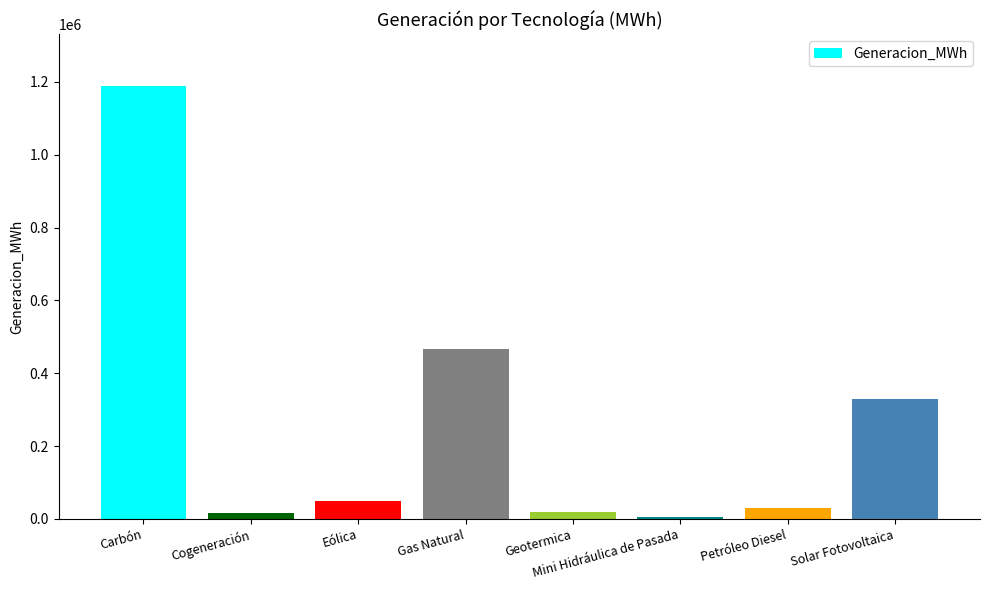

How many bars are there in total?

8